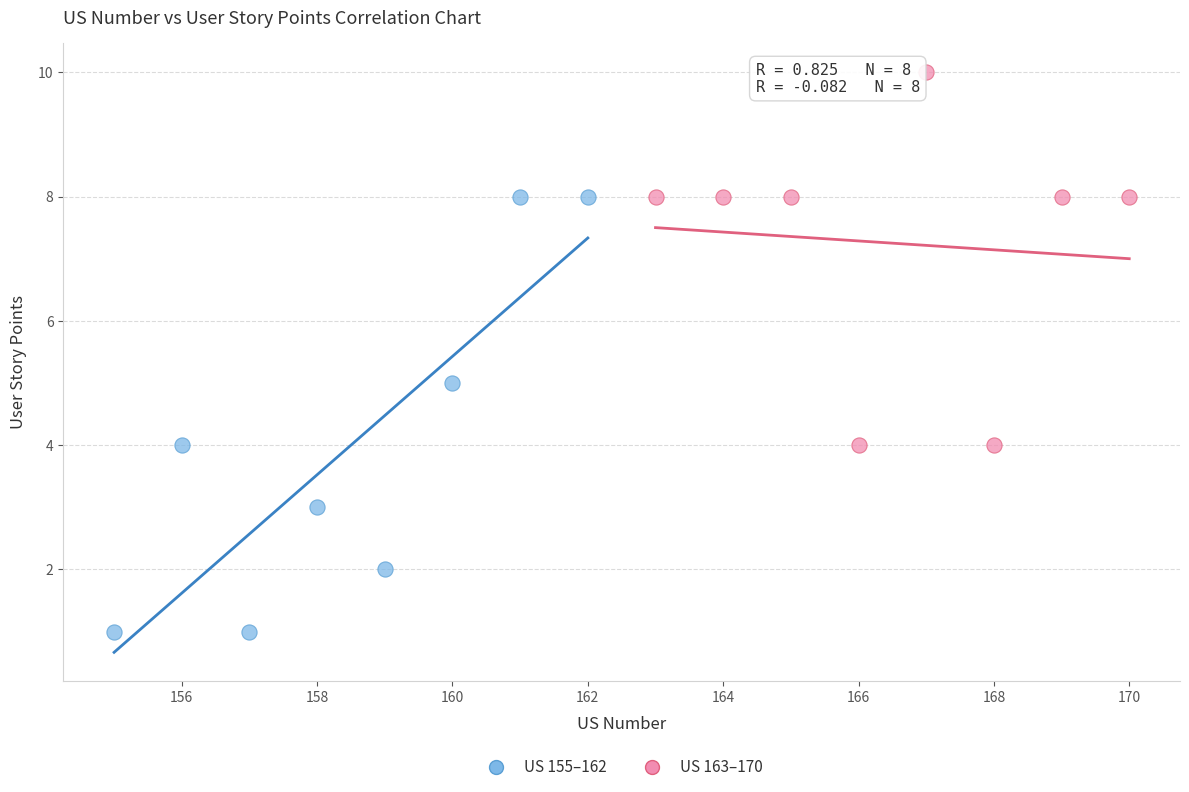

Which series reaches the maximum Y coordinate?

US 163–170